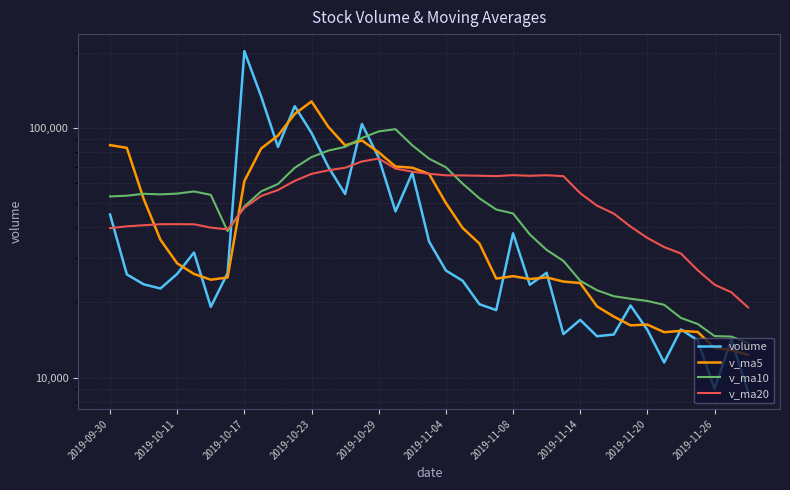

After their last crossing, which series has the higher values: volume or v_ma5?

v_ma5